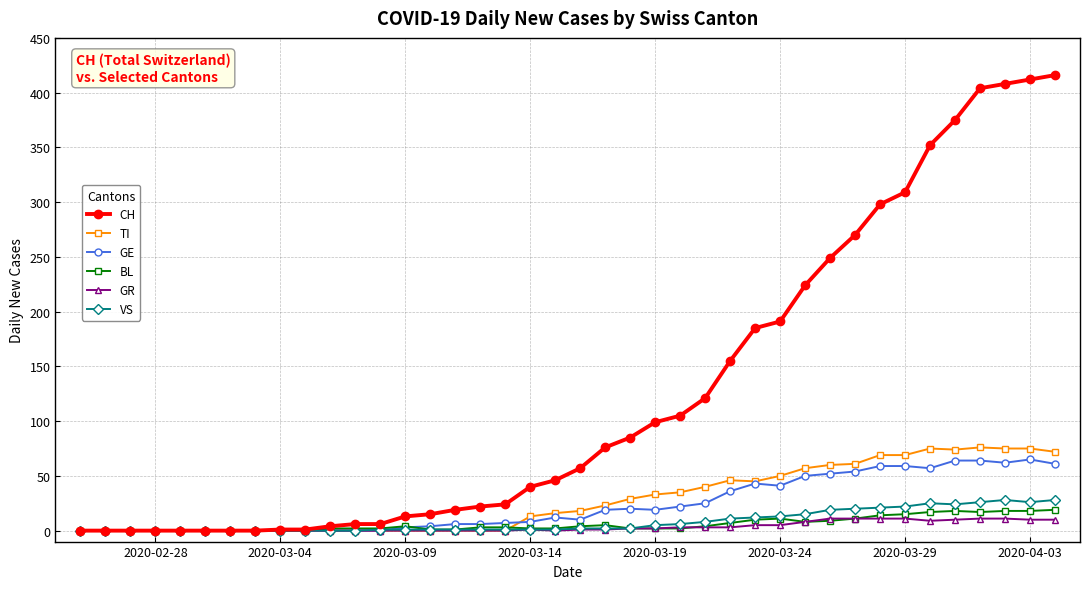

What is the average value of the GE series?

23